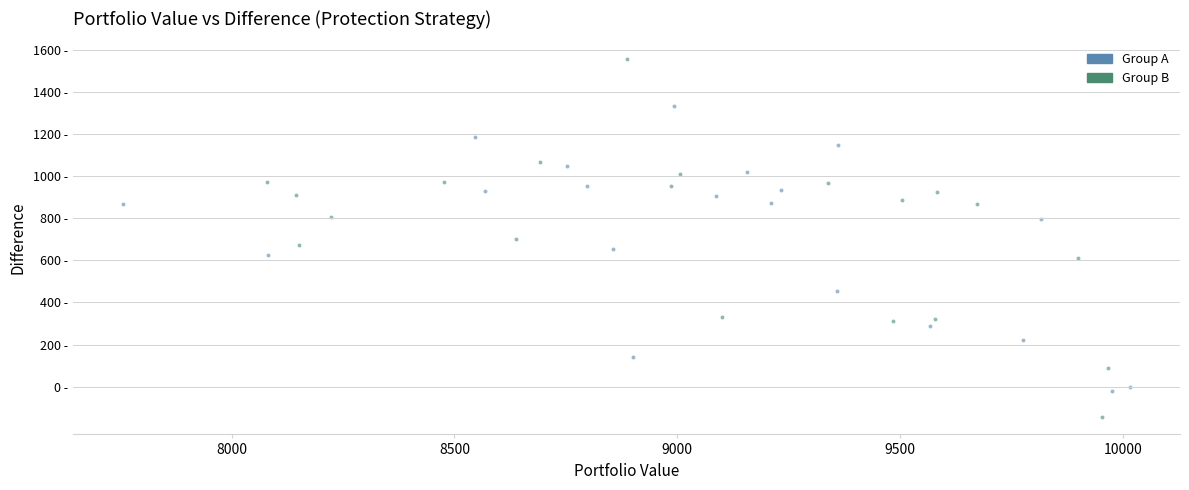

What are all the series names shown in the legend?

Group A, Group B